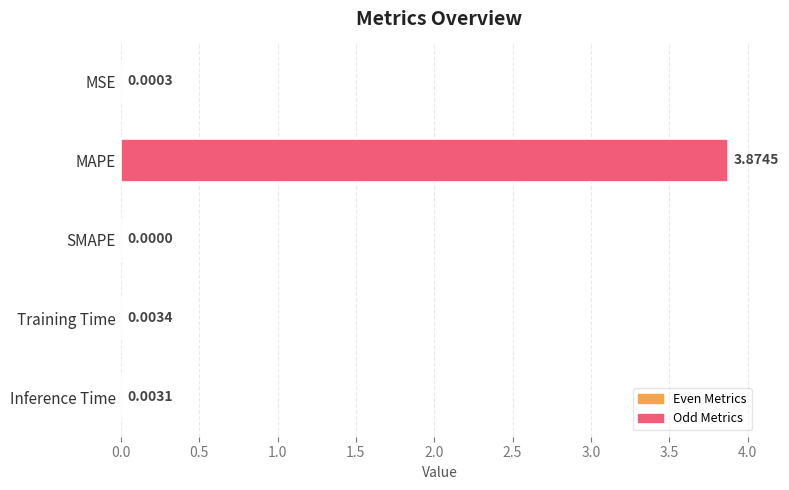

Which label corresponds to the largest value in the chart?

MAPE